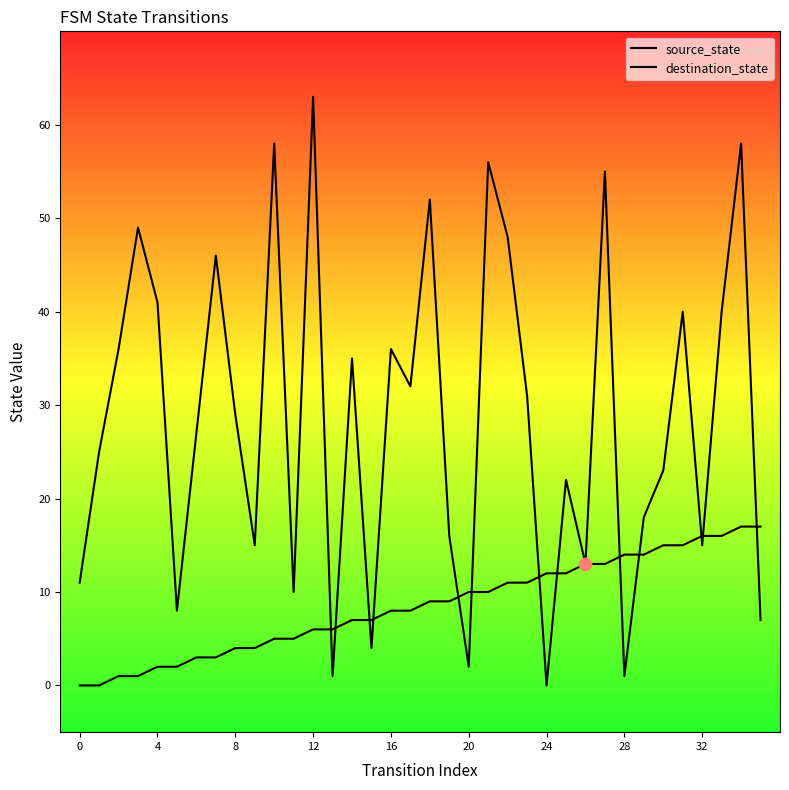

Which series reaches the maximum Y coordinate?

destination_state